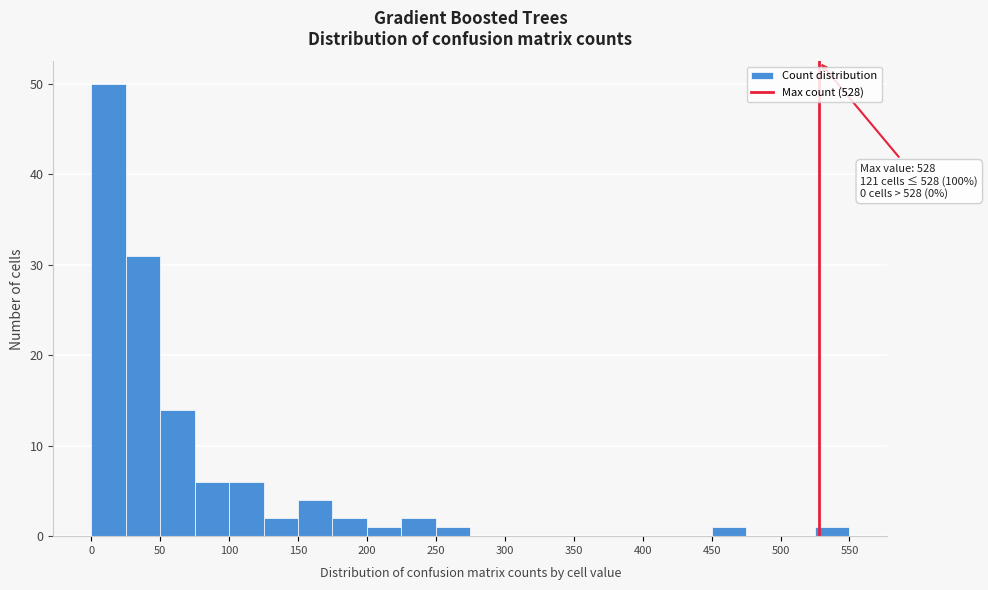

Which range on the x-axis has the tallest bar?

0 to 25